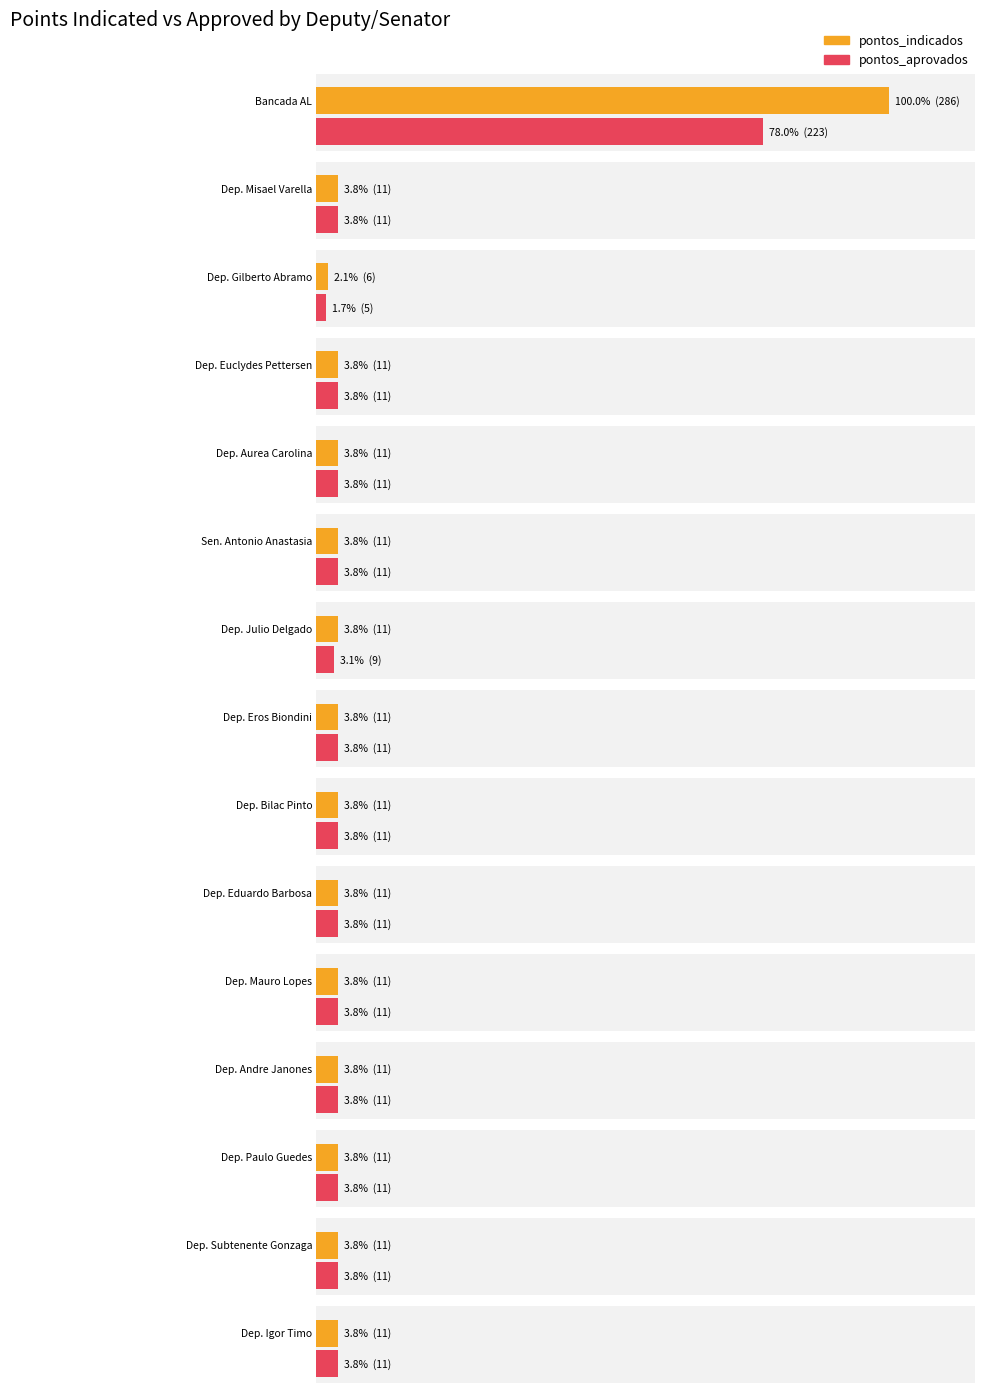

The pontos_indicados series shows 17 at Dep. Eduardo Barbosa. True or false?

False